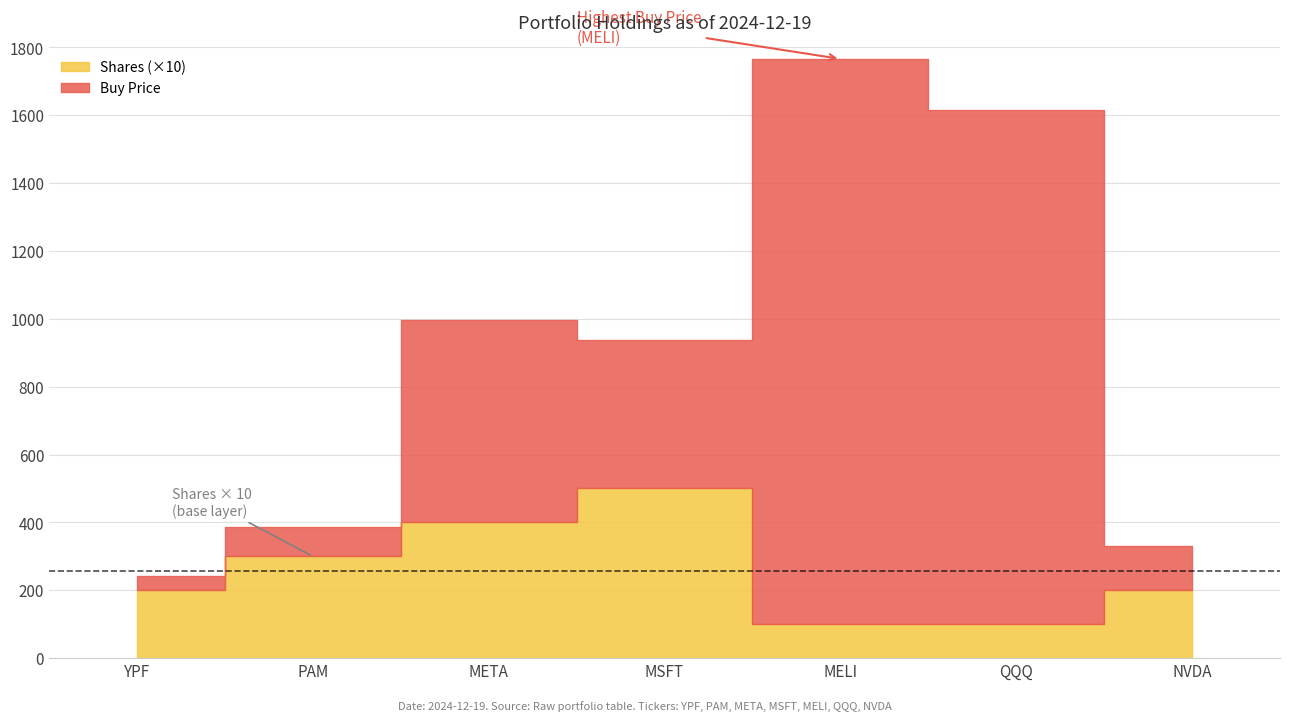

What is the lowest value of the Shares series?

10.0